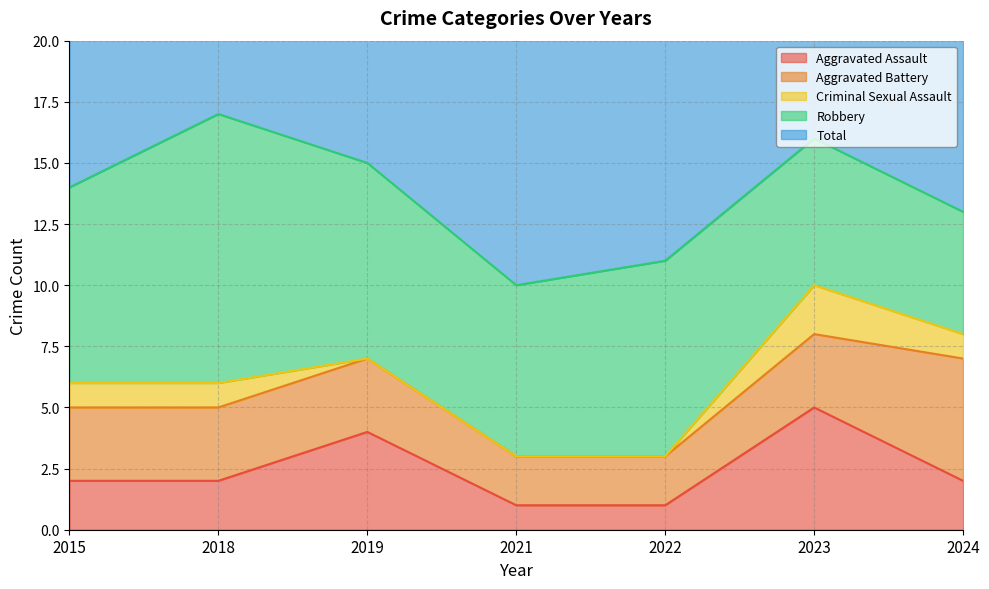

What are all the series names shown in the legend?

Aggravated Assault, Aggravated Battery, Criminal Sexual Assault, Robbery, Total